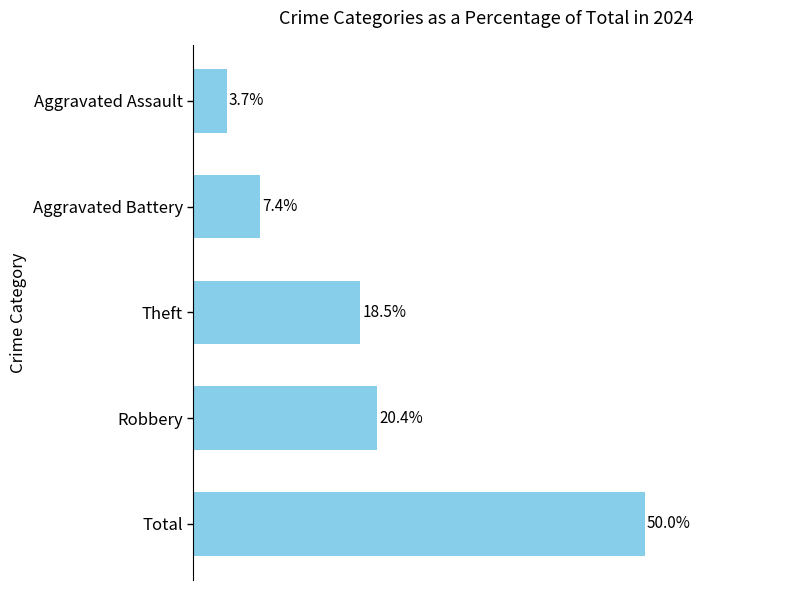

Are the bars horizontal?

Yes